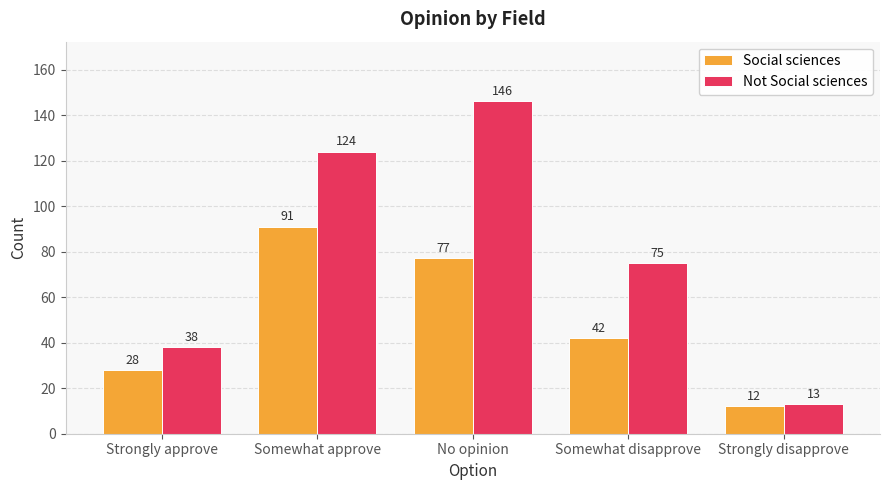

At how many categories does at least one series exceed 15?

4